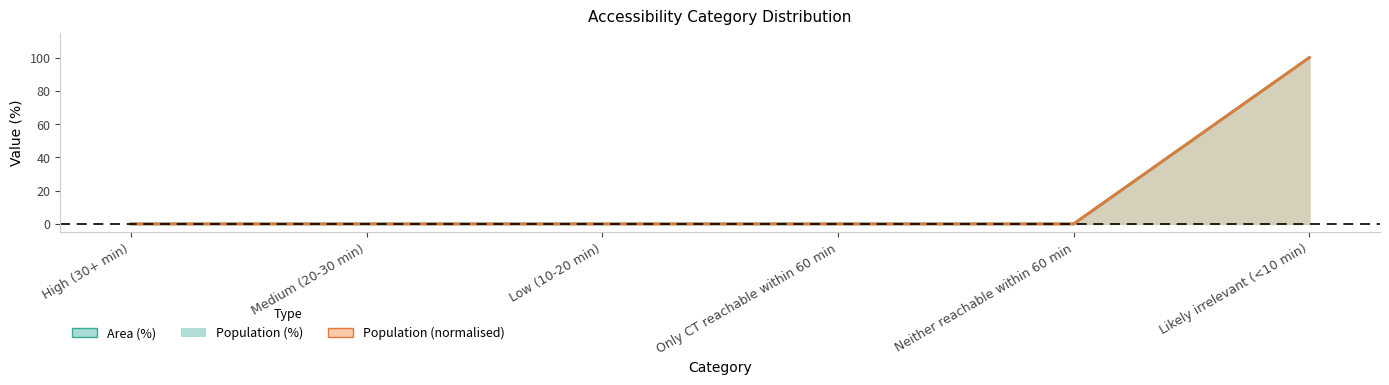

What is the difference between the maximum and second lowest values in the Population (%) series?

100